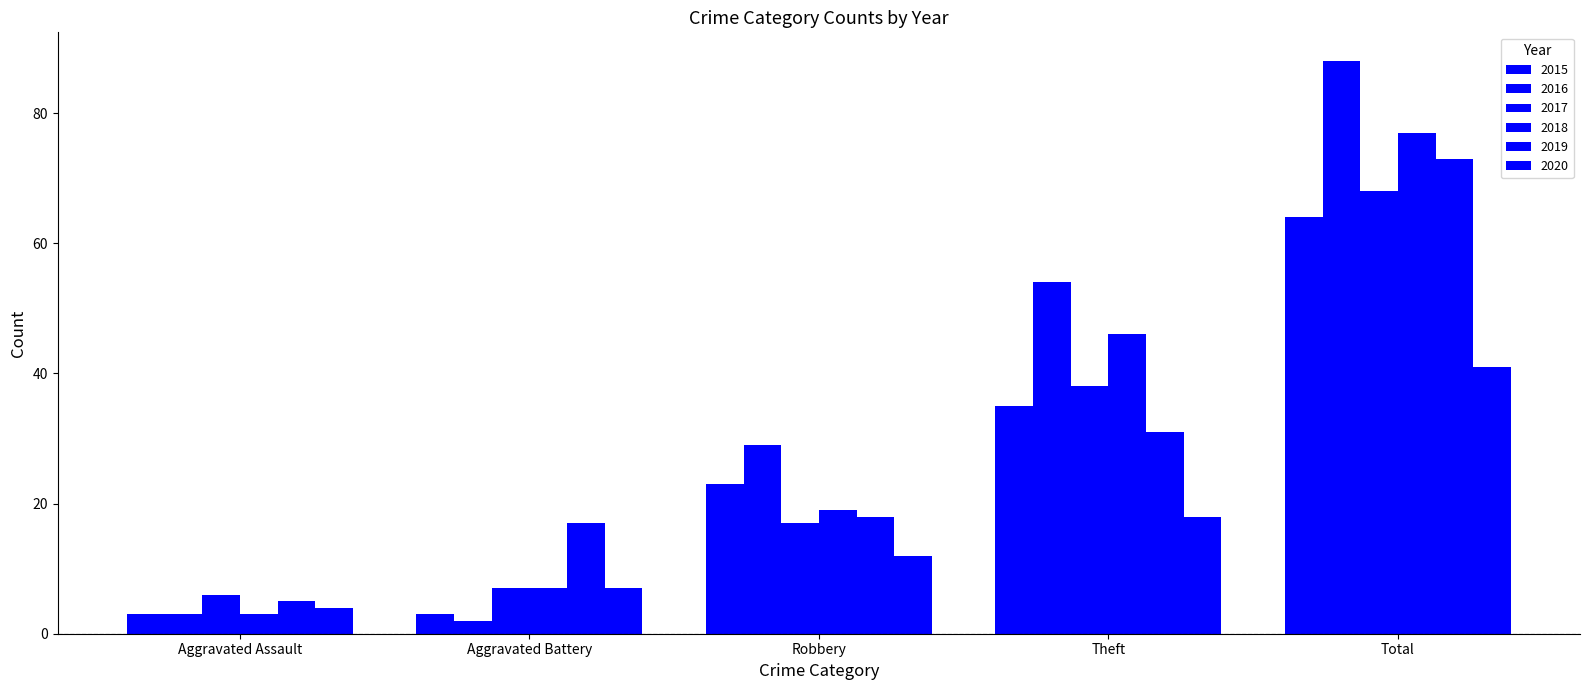

How many data points does each series have?

5